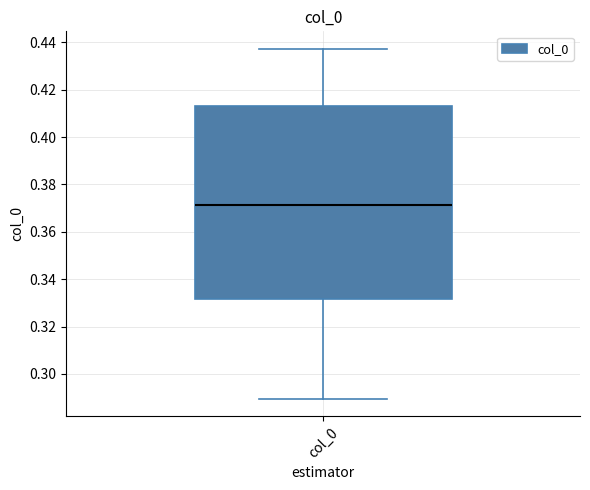

Transcribe this box plot: give where the median line is, the range the box spans, and where the two whiskers end, as read against the y-axis. The values are not printed on the chart, so give them approximately, as read against the axis.

median 0.372, box 0.332 to 0.412, whiskers 0.290 to 0.438